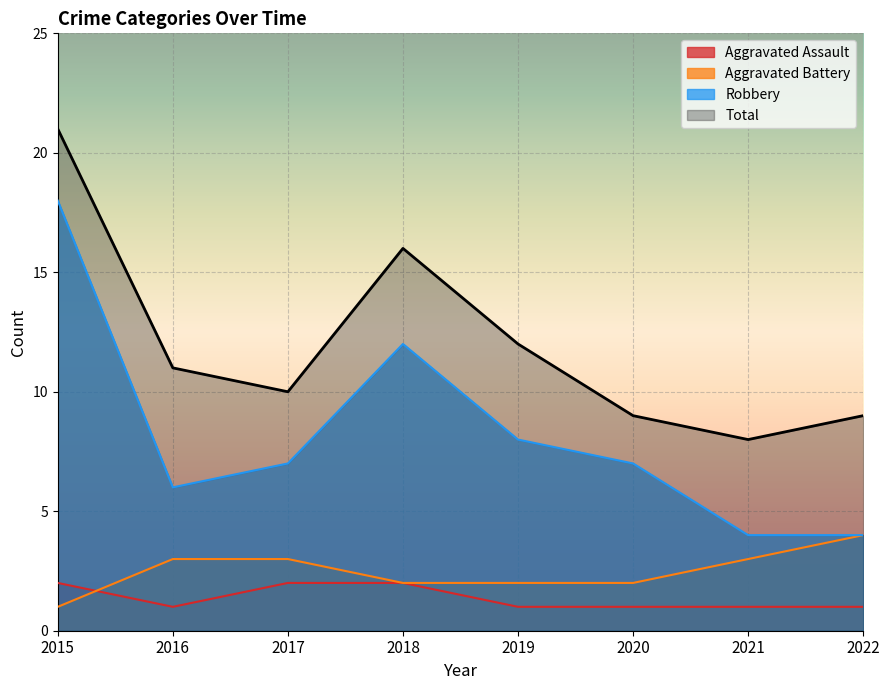

At 2020, list the series in order from largest to smallest.

Total, Robbery, Aggravated Battery, Aggravated Assault